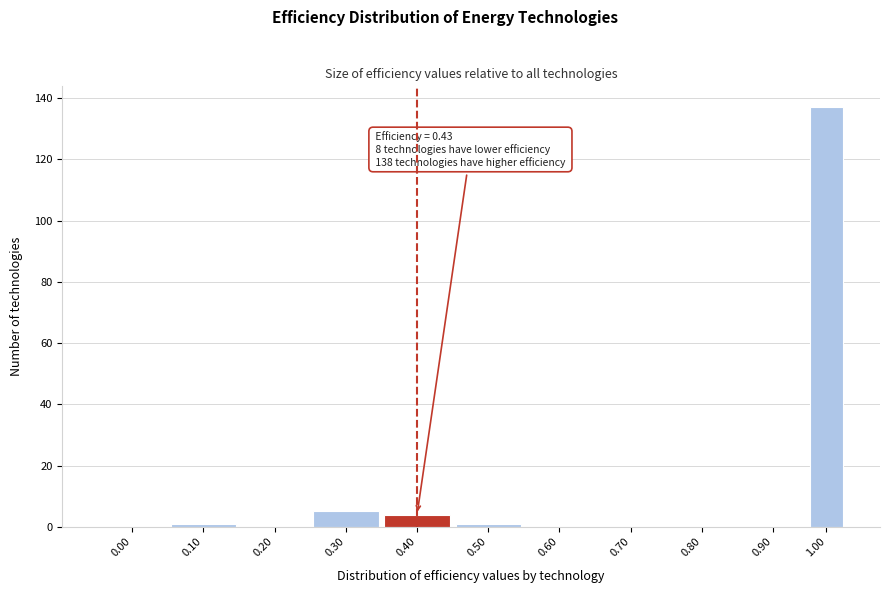

Reading right to left, extract all data points from this chart.

1.00=137	0.90=0	0.80=0	0.70=0	0.60=0	0.50=1	0.40=4	0.30=5	0.20=0	0.10=1	0.00=0